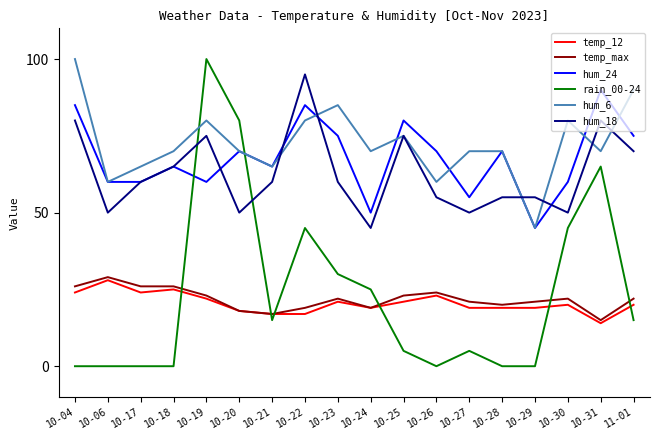

Which series has the largest range (max minus min)?

rain_00-24